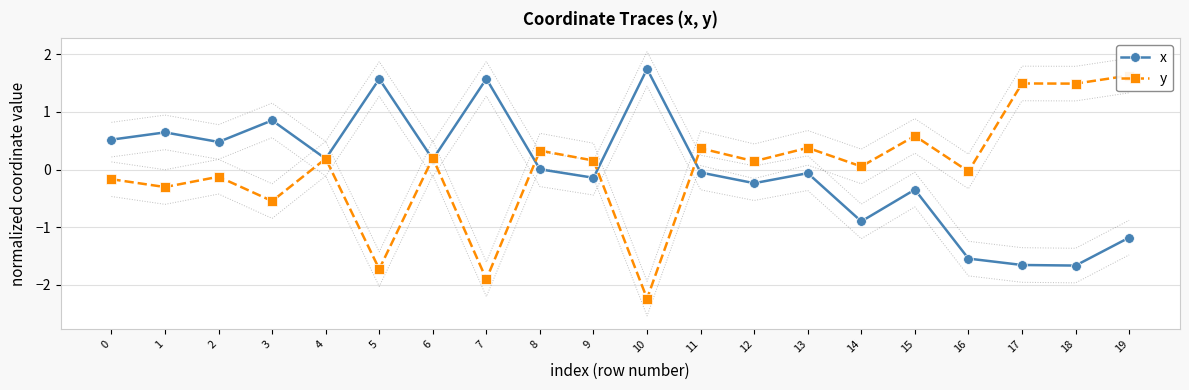

How many values in y are below zero?

8